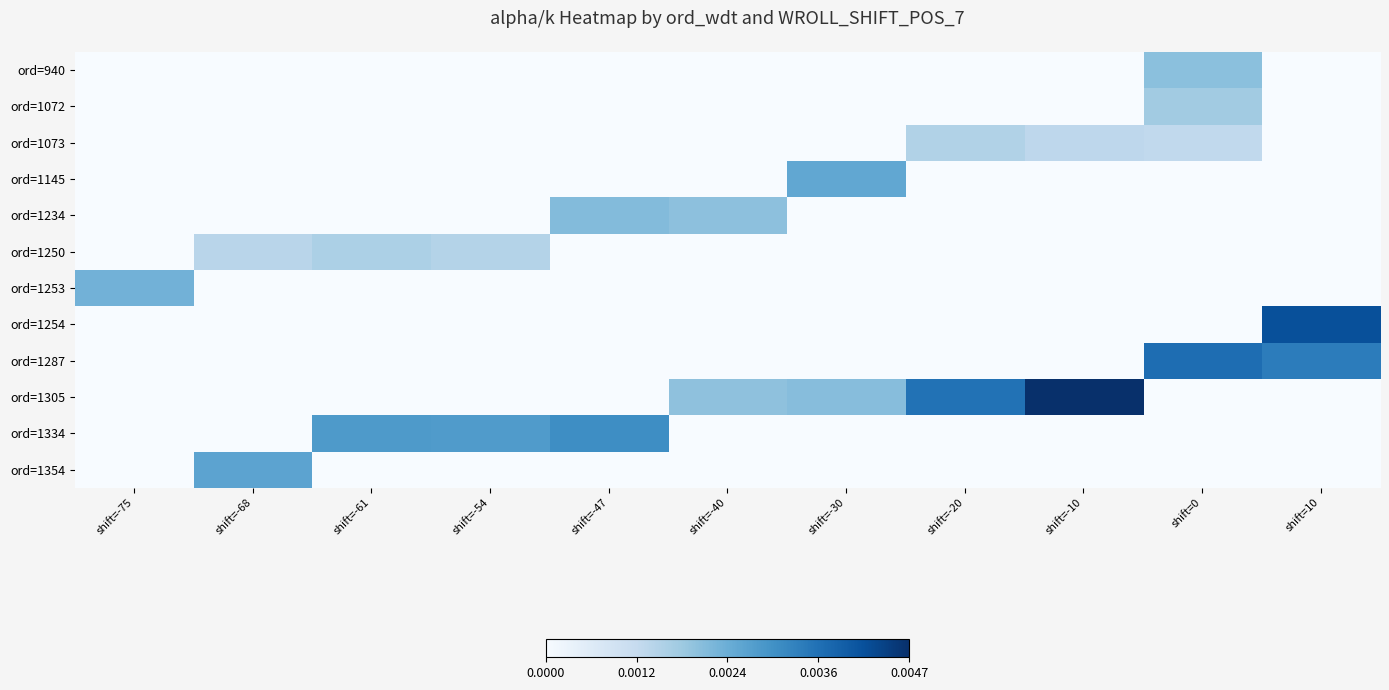

The value of ord=1305 at shift=-47 is -0.0. True or false?

False